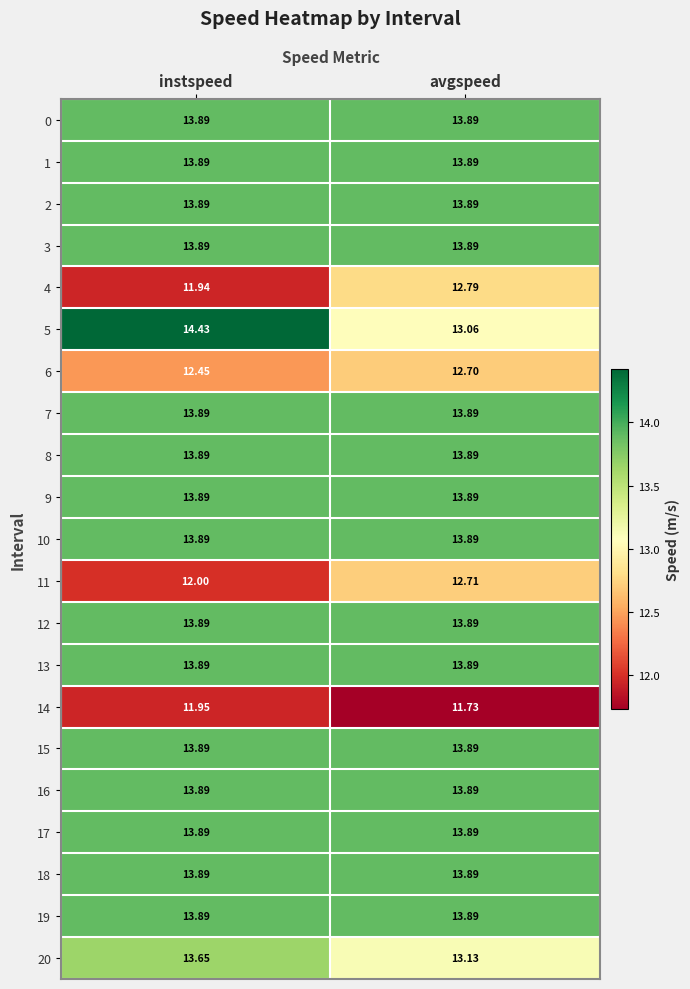

Rank the categories by 4 value from highest to lowest.

avgspeed, instspeed